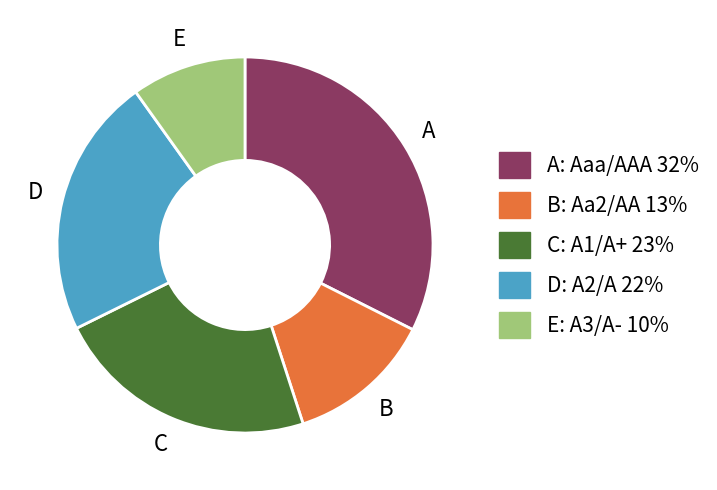

Is there a majority slice in this chart?

No